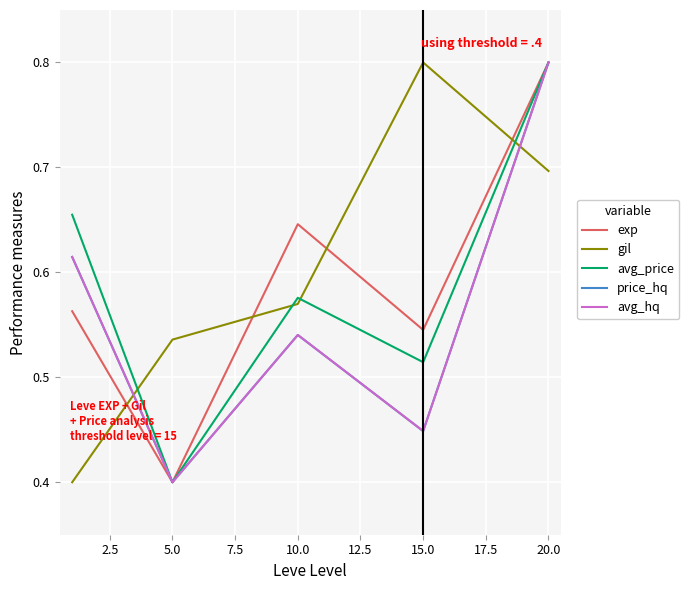

Does the chart display data point markers on the line(s)?

No